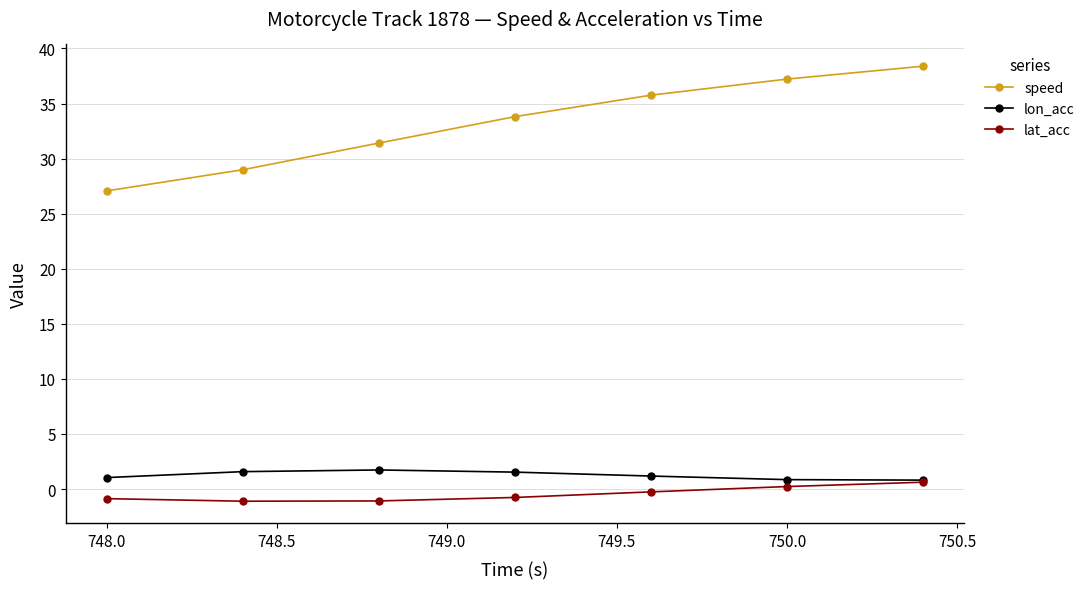

True or false: speed has more than 1 interior local peaks.

False